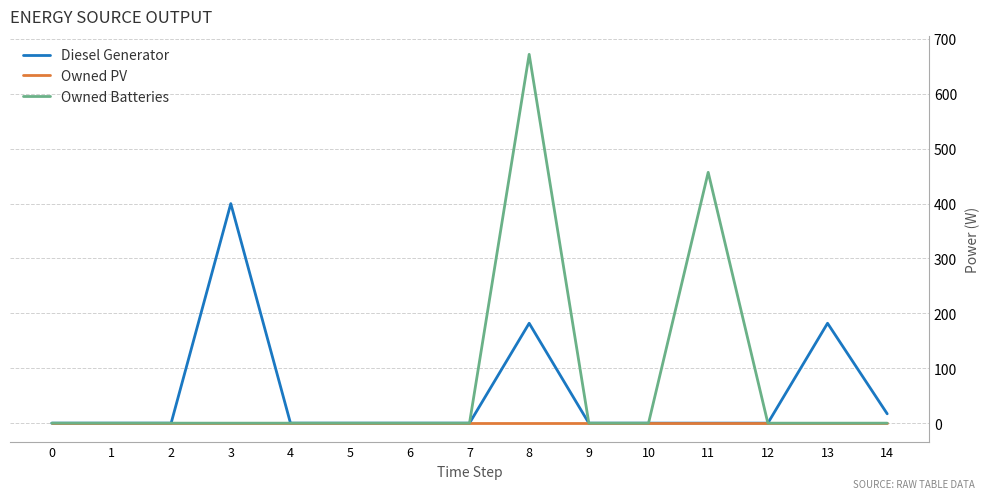

Which series has the largest range (max minus min)?

Owned Batteries